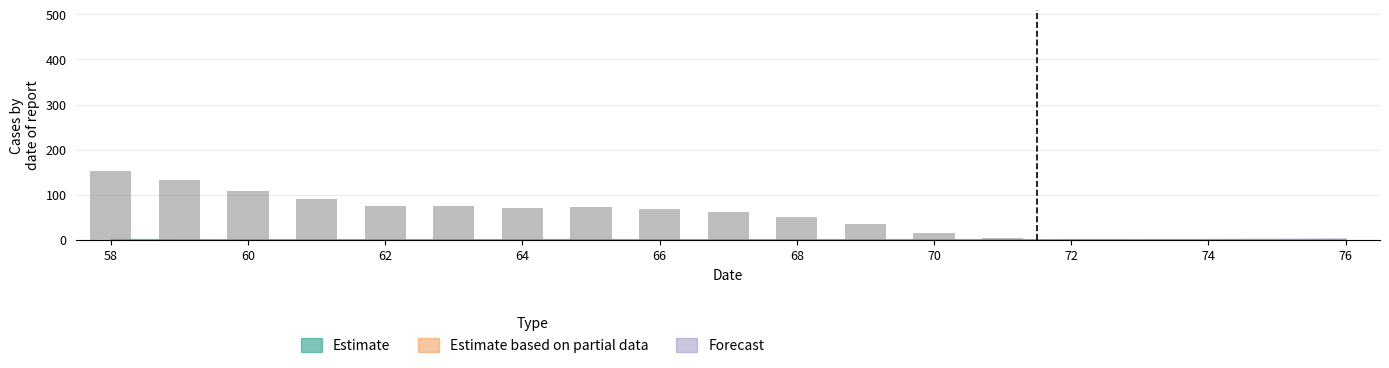

Are the bars horizontal?

No